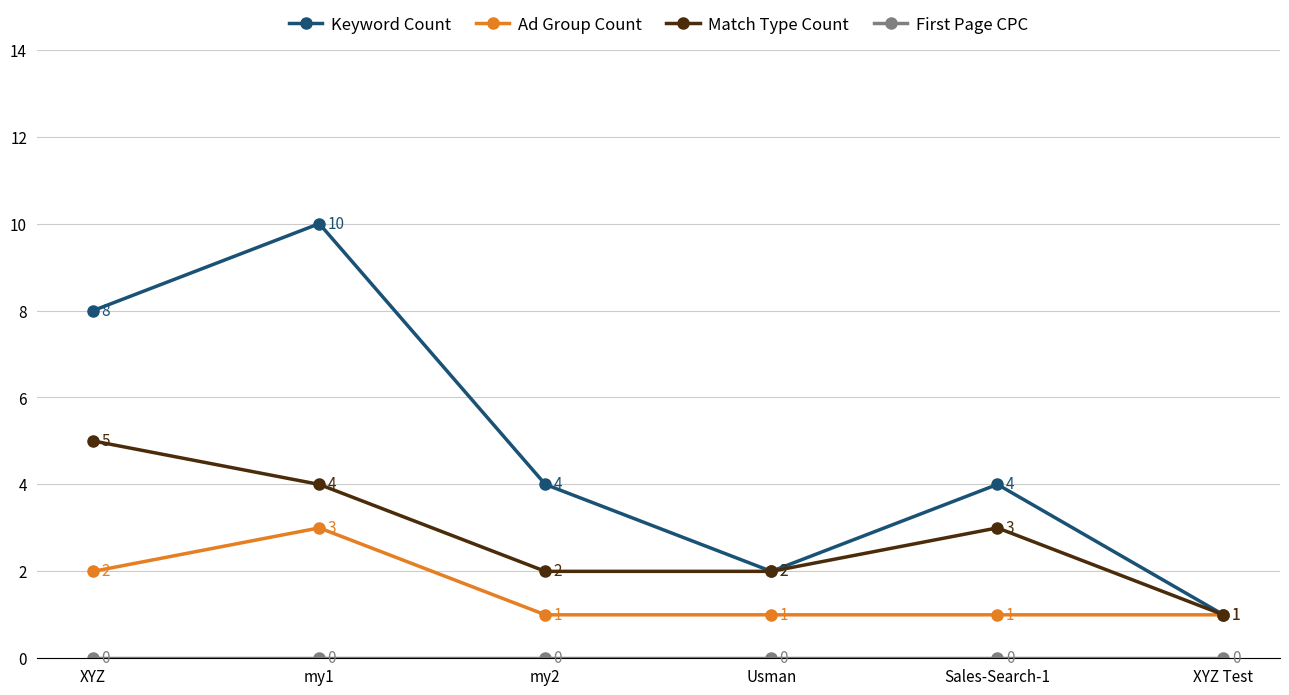

Between my1 and my2, which series saw the biggest shift?

Keyword Count